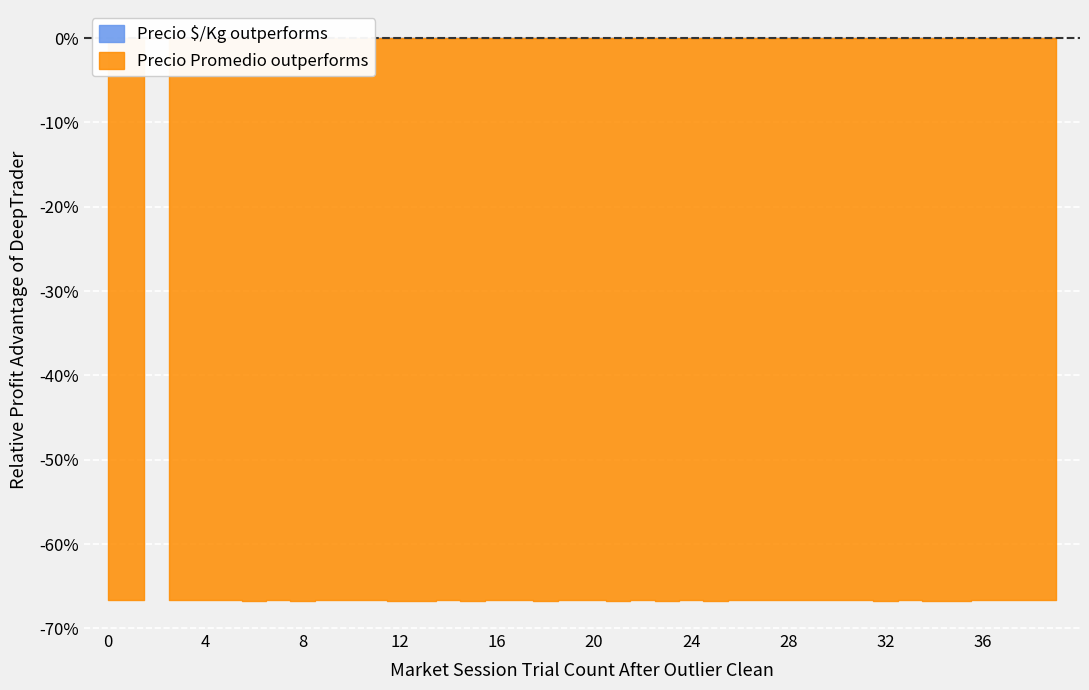

At which category is the sum across all series the highest?

2